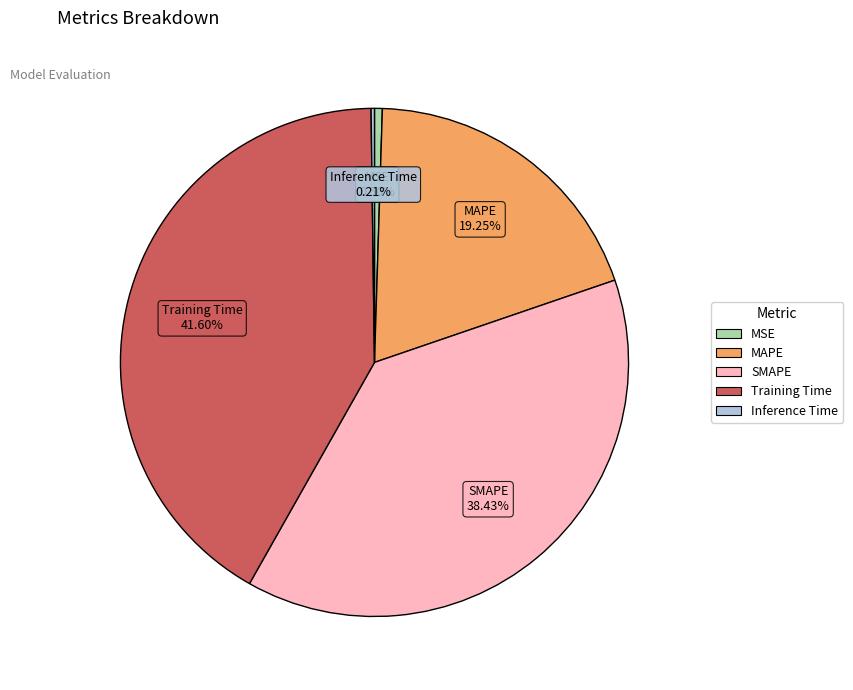

Is it true that MAPE is 19% of the pie?

True